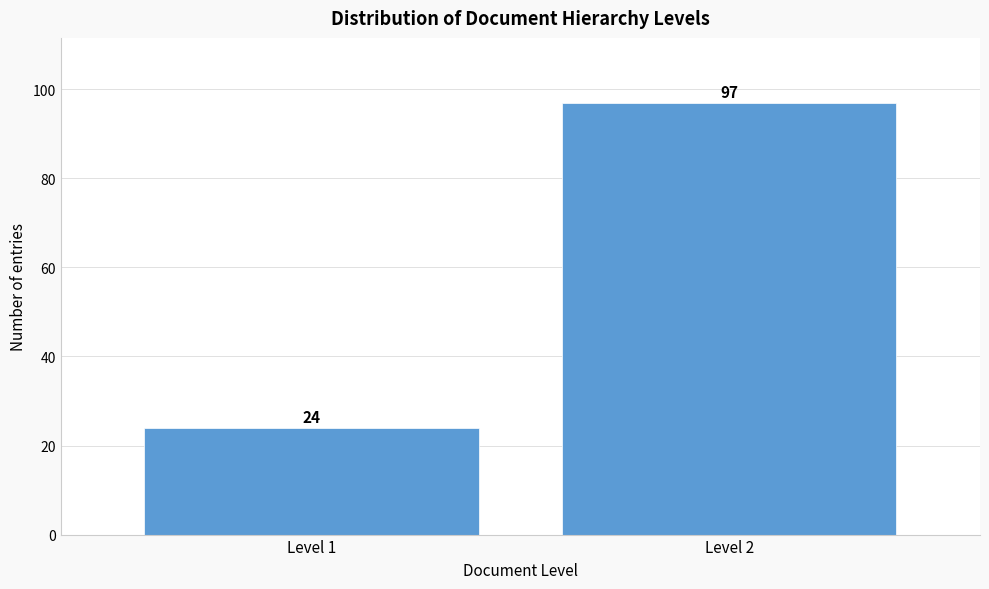

Reading left to right, extract all data points from this chart.

24	97